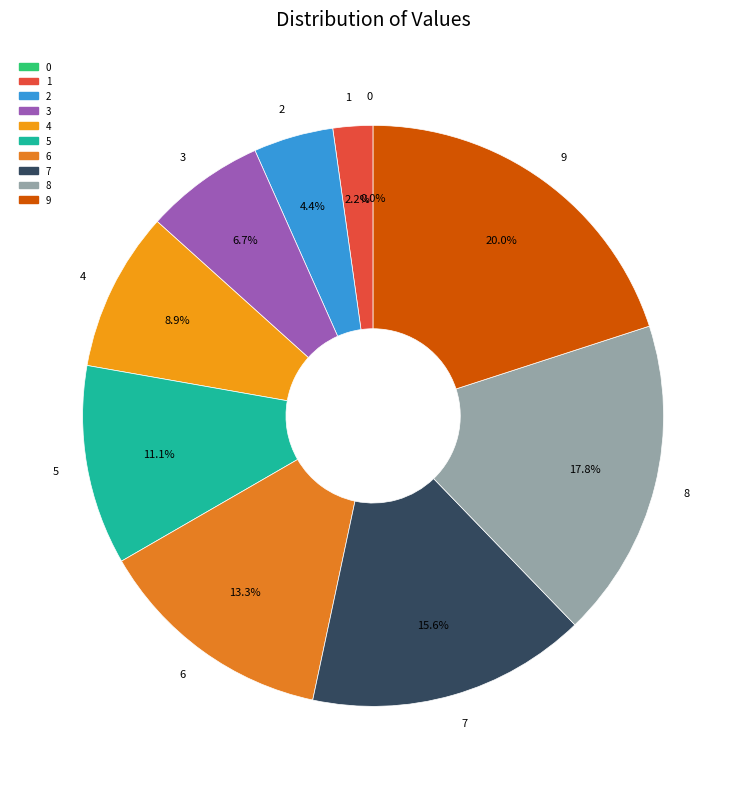

Is 4 the majority of the pie?

No